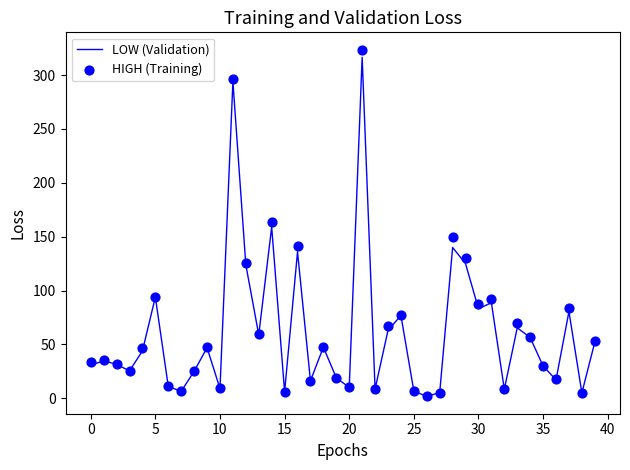

At which category is the sum across all series the highest?

21